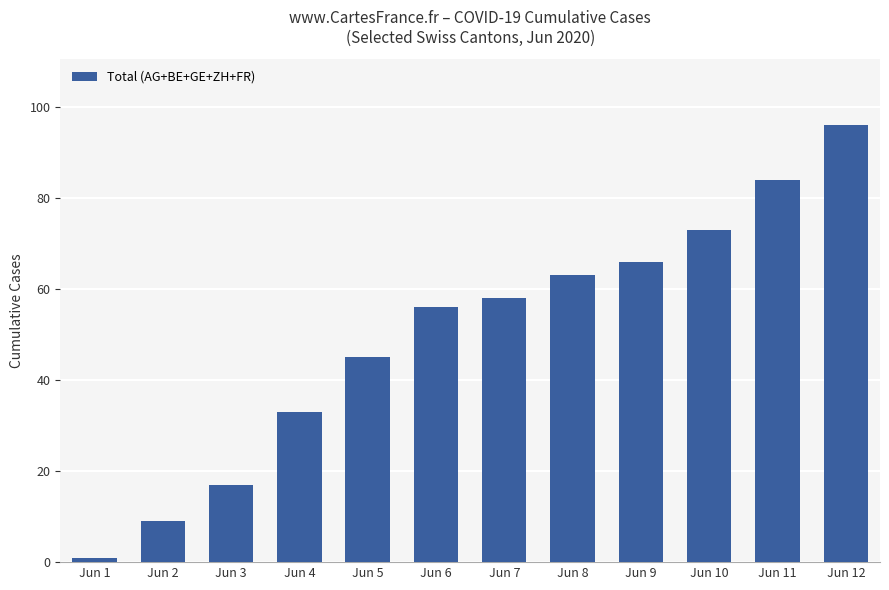

At which category does the chart reach its peak across all series?

Jun 12